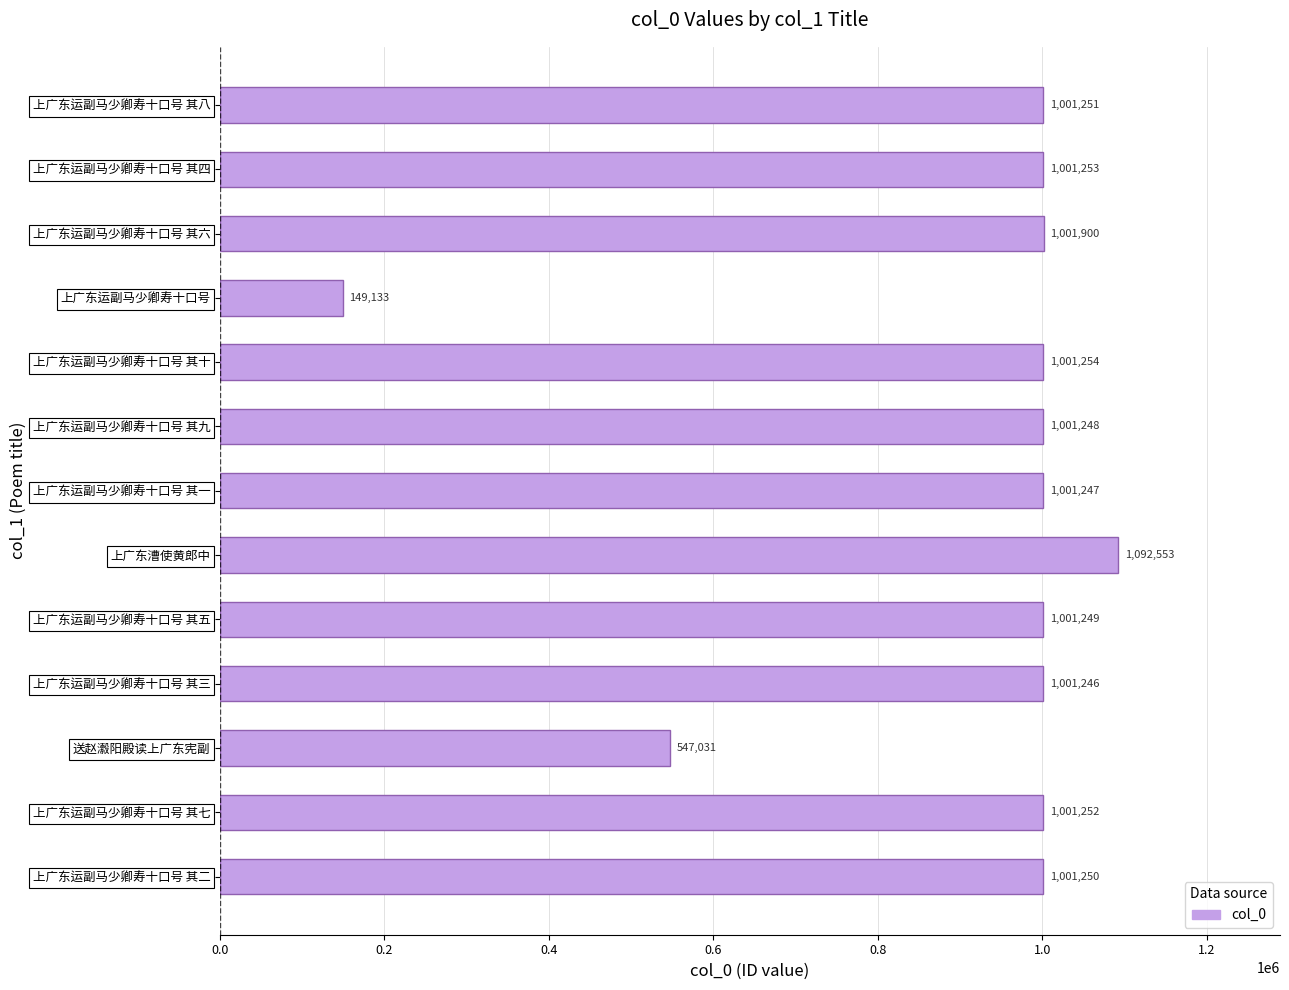

Where is the data nearest to the value 620843?

送赵瀫阳殿读上广东宪副